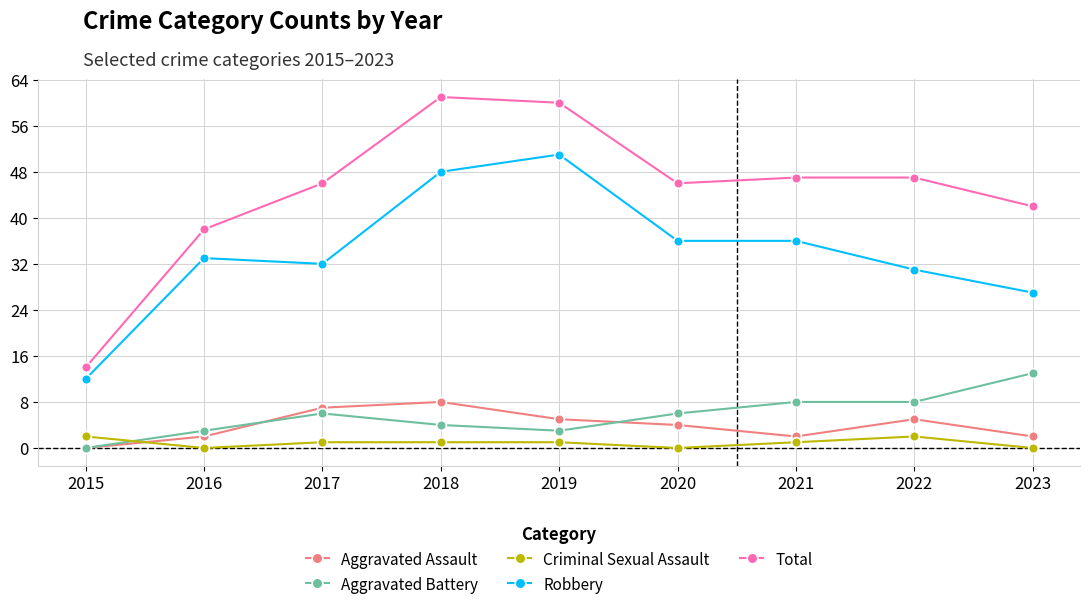

Reading left to right, transcribe all the data shown in this chart.

Aggravated Assault: 0	2	7	8	5	4	2	5	2
Aggravated Battery: 0	3	6	4	3	6	8	8	13
Criminal Sexual Assault: 2	0	1	1	1	0	1	2	0
Robbery: 12	33	32	48	51	36	36	31	27
Total: 14	38	46	61	60	46	47	47	42